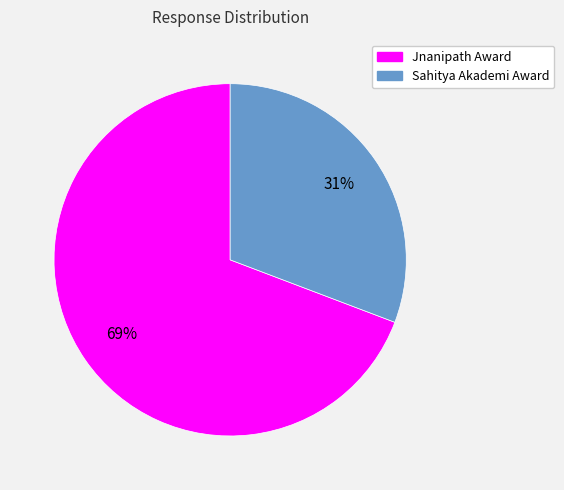

Do Jnanipath Award and Sahitya Akademi Award together represent more than half of the pie?

Yes